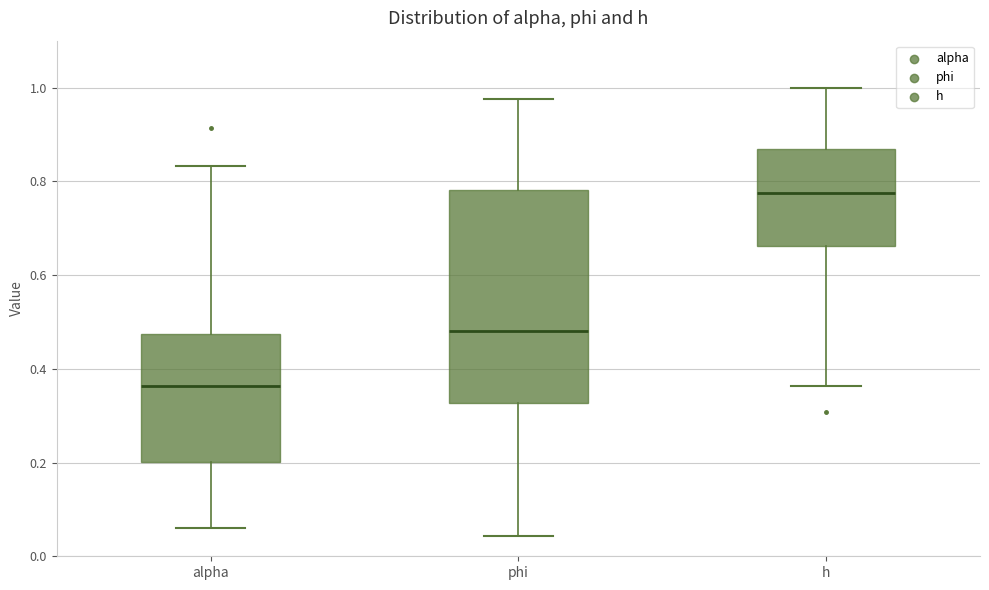

Which box's median line is the highest?

h